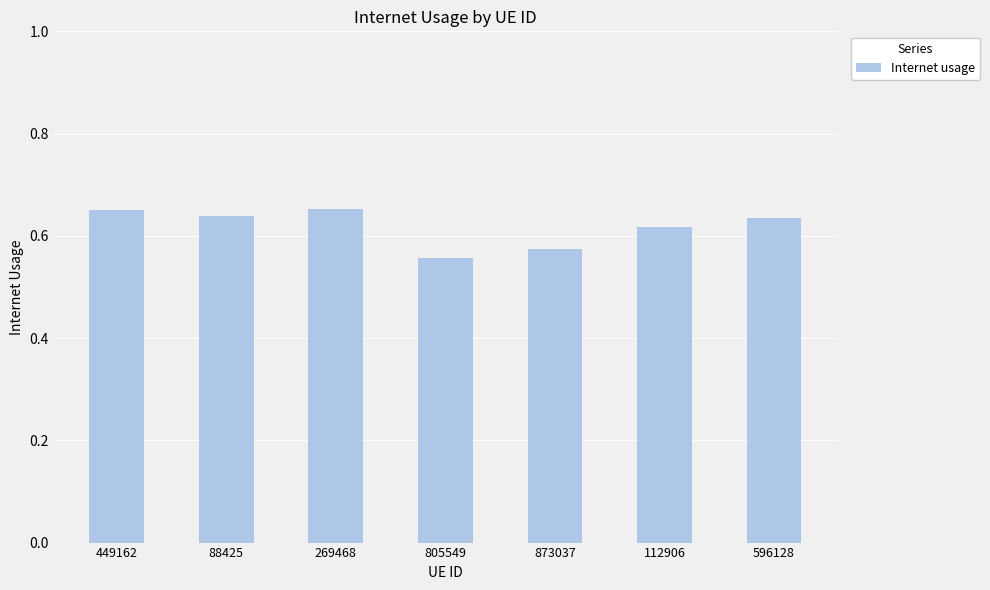

What is the label of the 2nd bar from the right?

112906